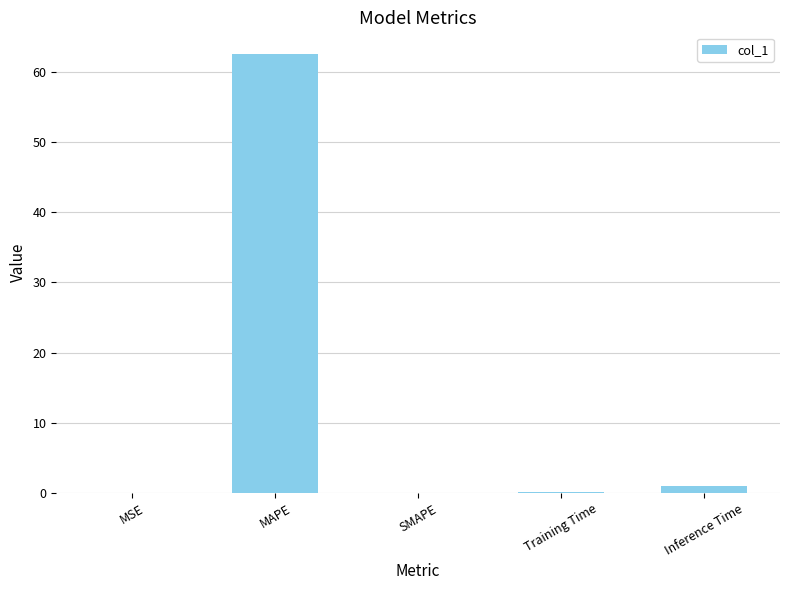

Is it true that the value at MAPE is 62.5?

True